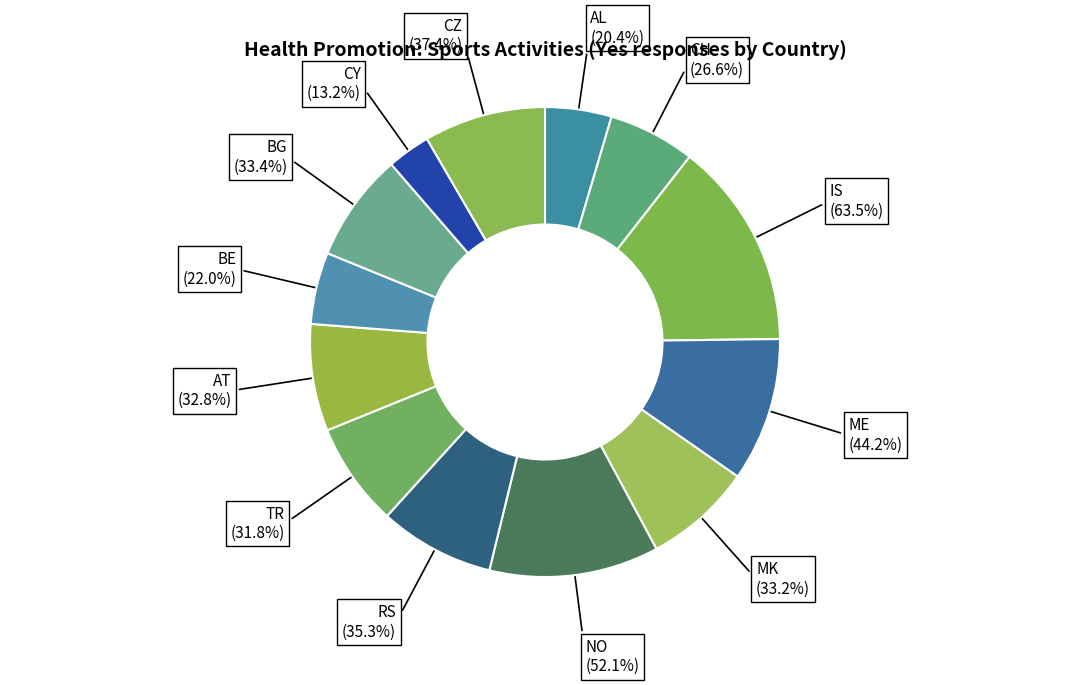

How many slices are in this pie chart?

13